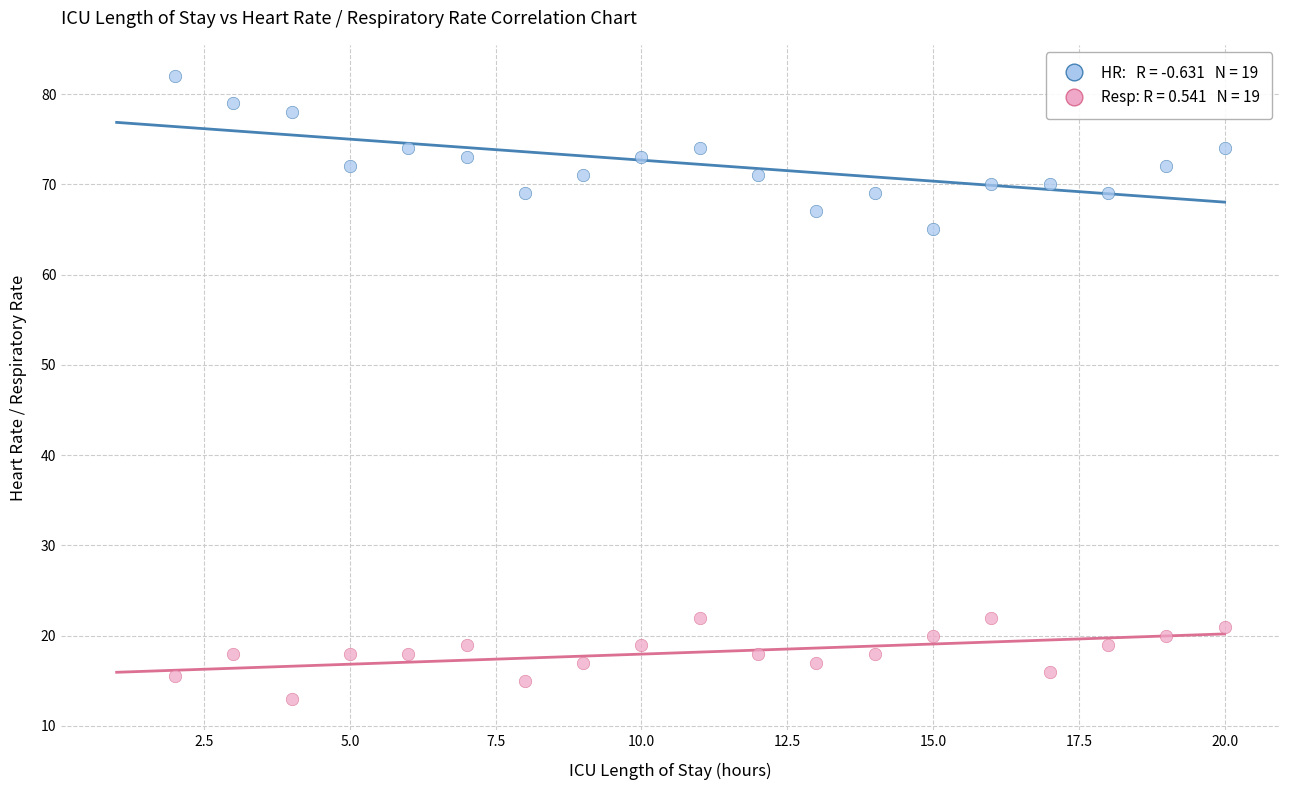

Across all data points, what is the range of X values (max minus min)?

18.0